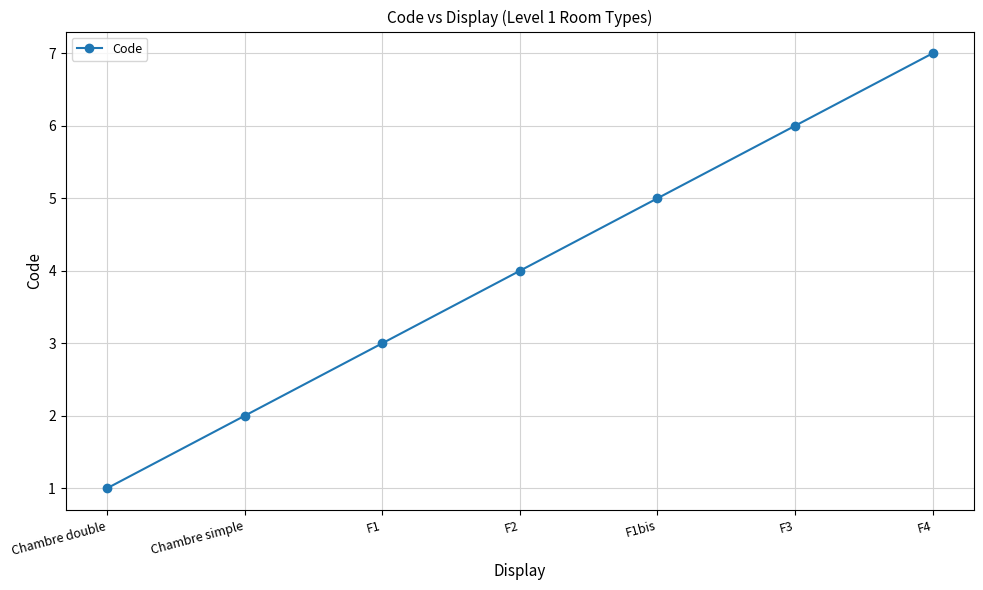

Rank the categories by value from lowest to highest.

Chambre double, Chambre simple, F1, F2, F1bis, F3, F4